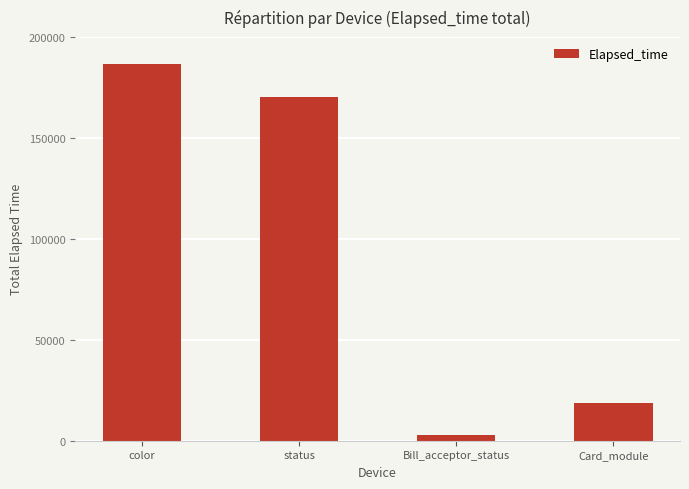

Rank the categories by value from lowest to highest.

Bill_acceptor_status, Card_module, status, color